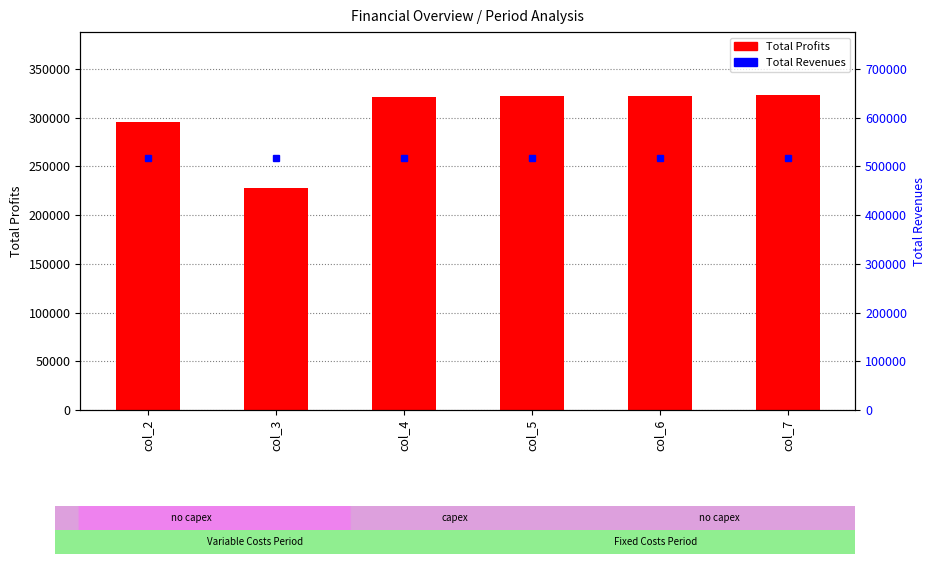

What is the total value across all series at col_4?

838311.5